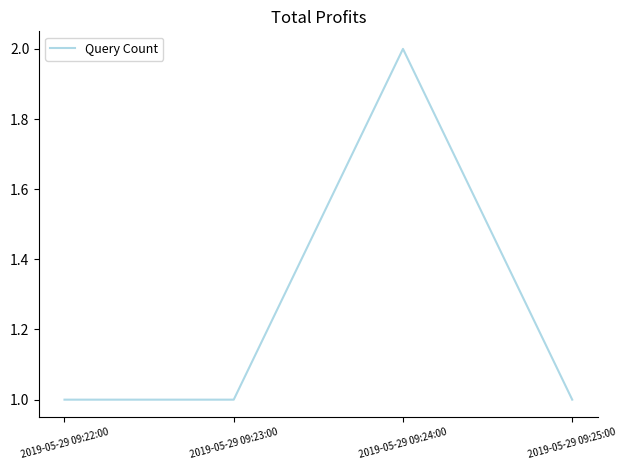

Where is the first local maximum?

2019-05-29 09:24:00